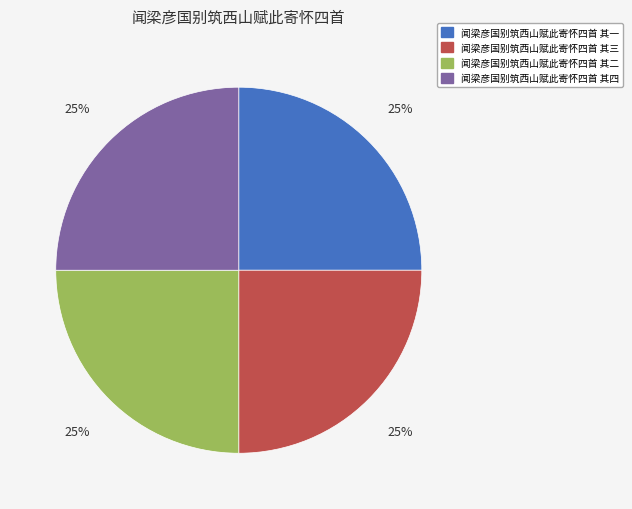

Count the number of slices in the pie.

4